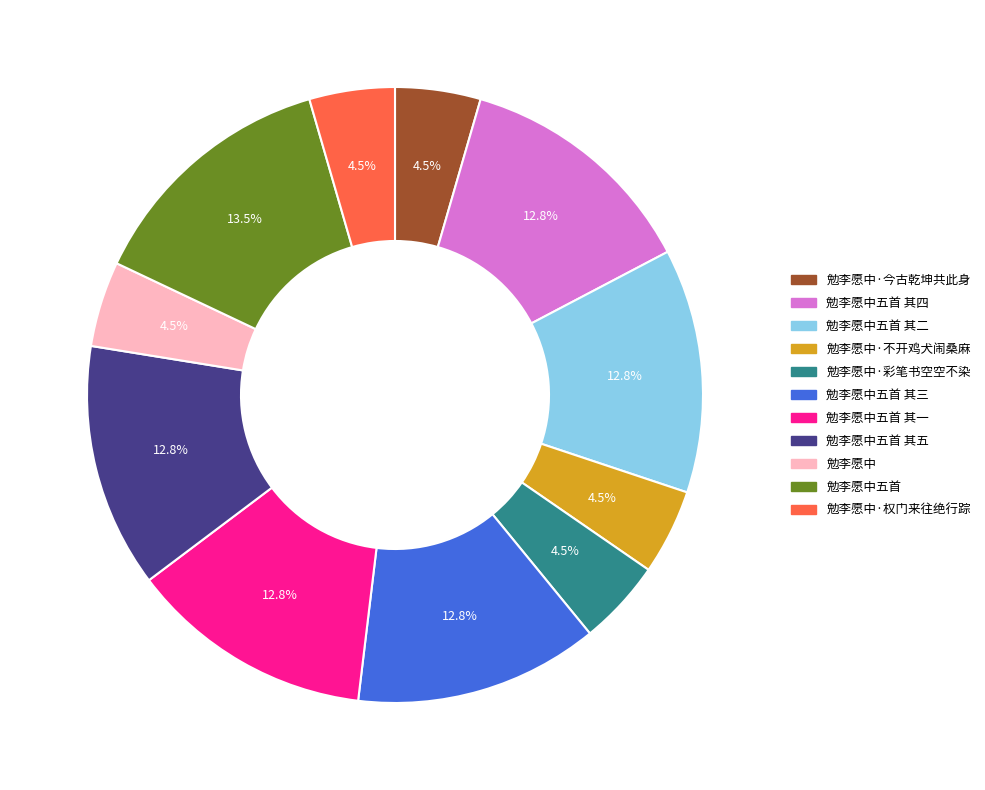

How many slices are in this pie chart?

11